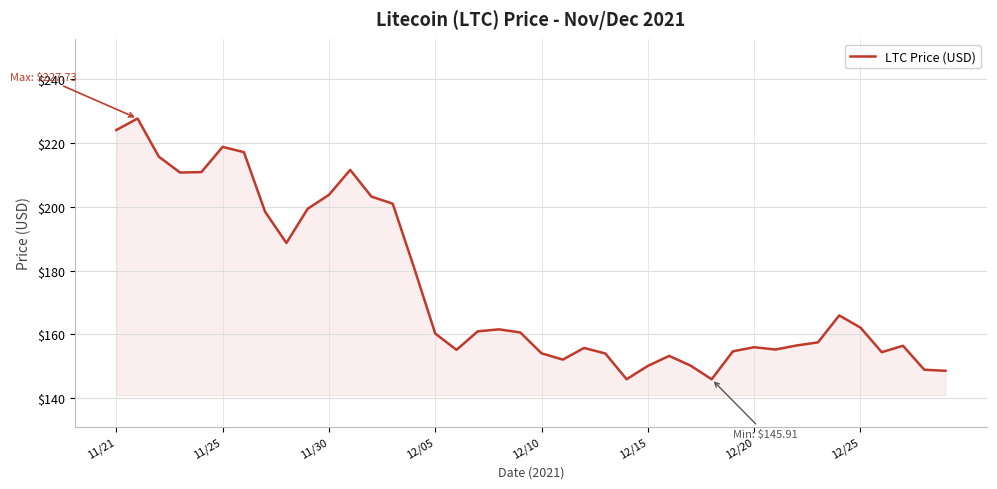

What is the greatest value displayed?

227.7